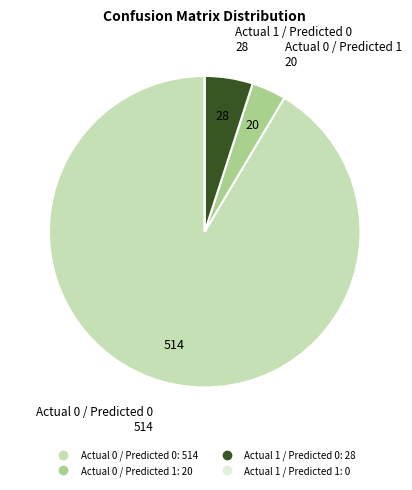

Is the sum of Actual 1 / Predicted 0 and Actual 0 / Predicted 0 greater than half?

Yes